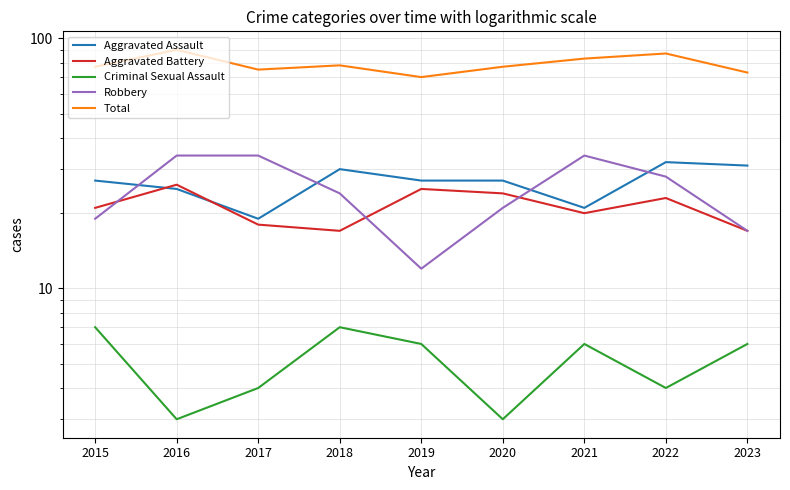

How many data points in Robbery are less than 24?

4